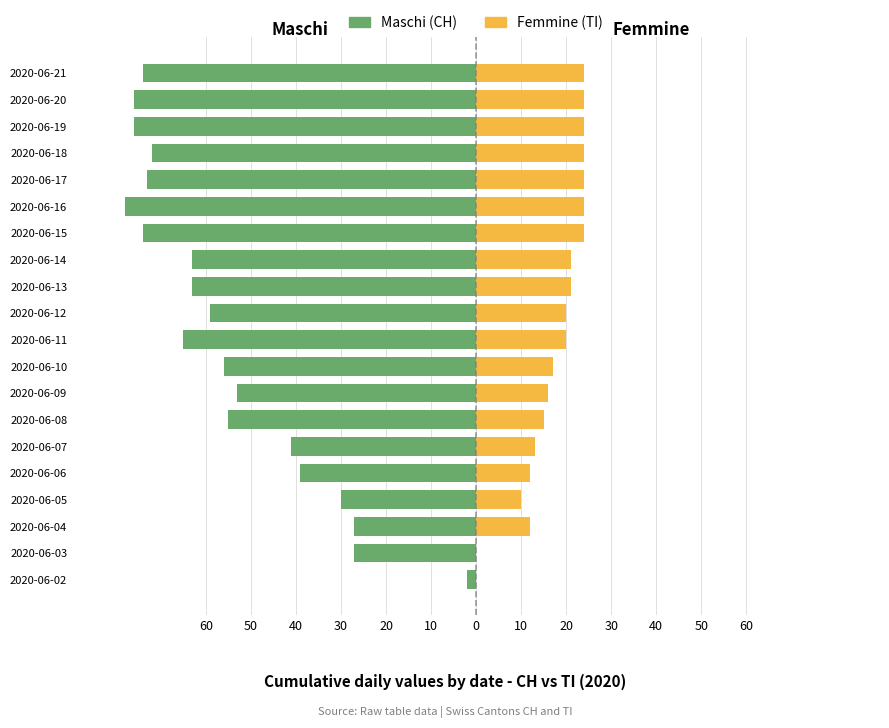

What is the sum of all Femmine (TI) values?

345